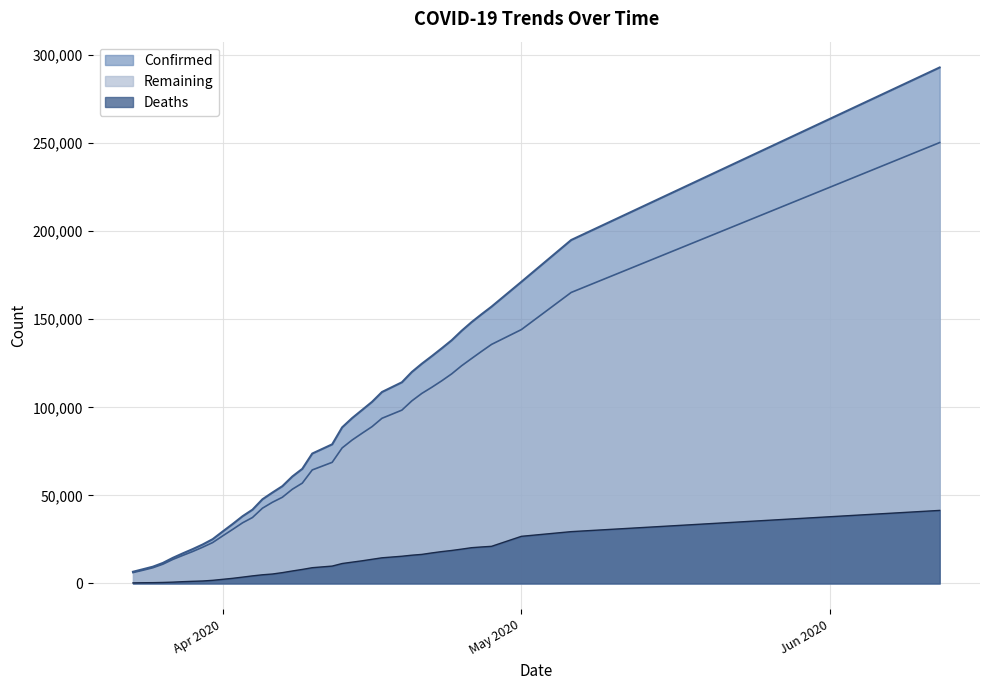

What is the value of the Deaths point at the 2nd from the left?

422